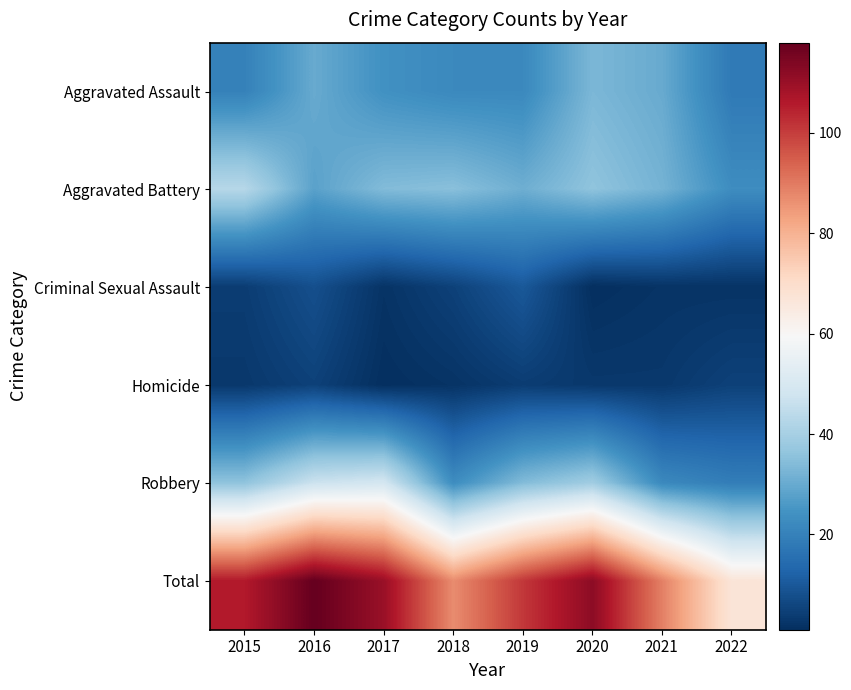

What is the maximum value shown in the chart?

118